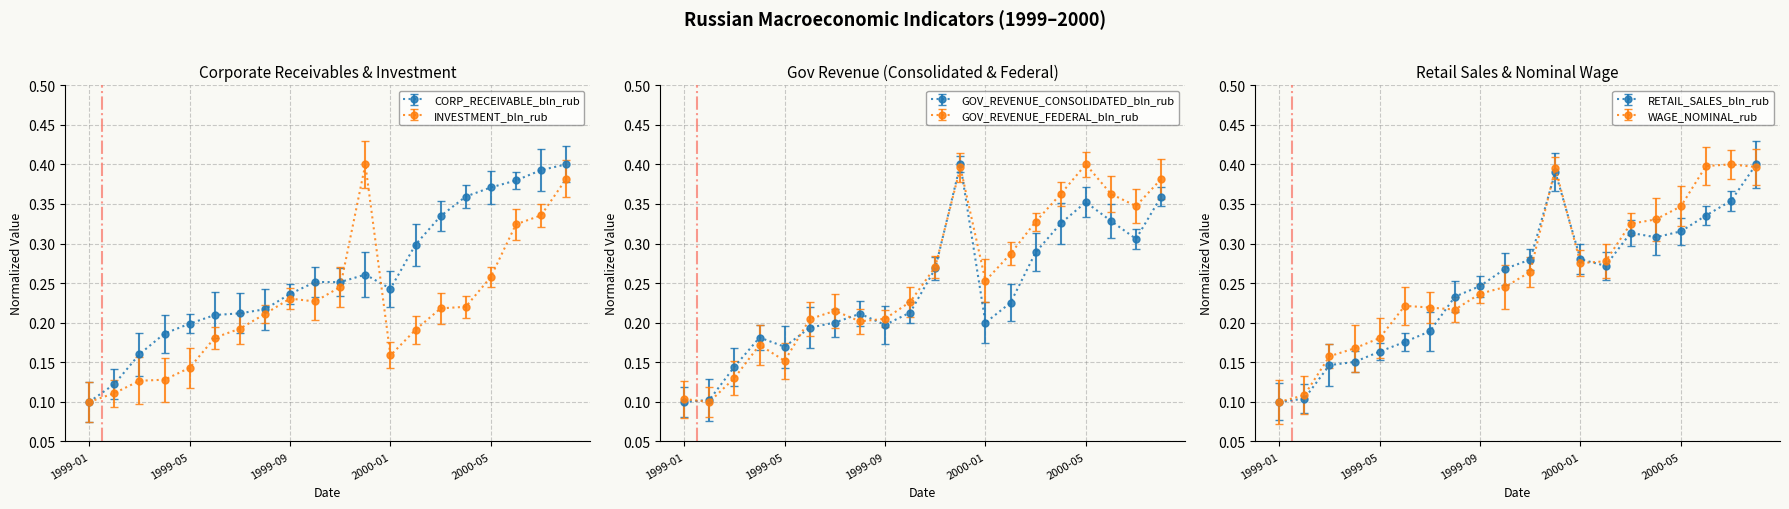

What is the sum of all WAGE_NOMINAL_rub values?

5.3